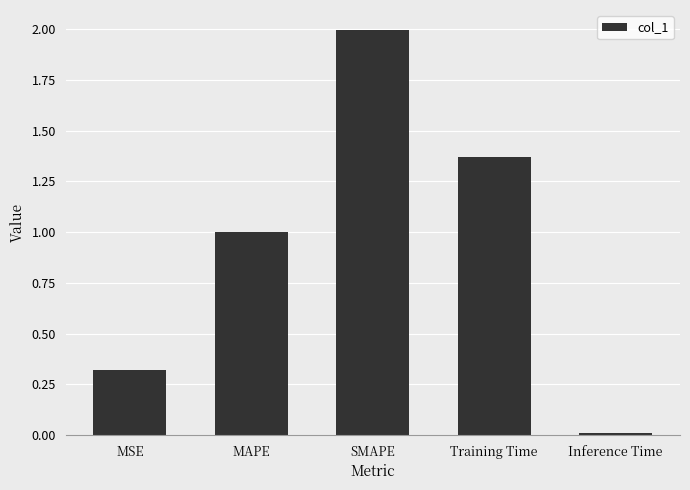

What is the difference between the second highest and second lowest values?

1.1